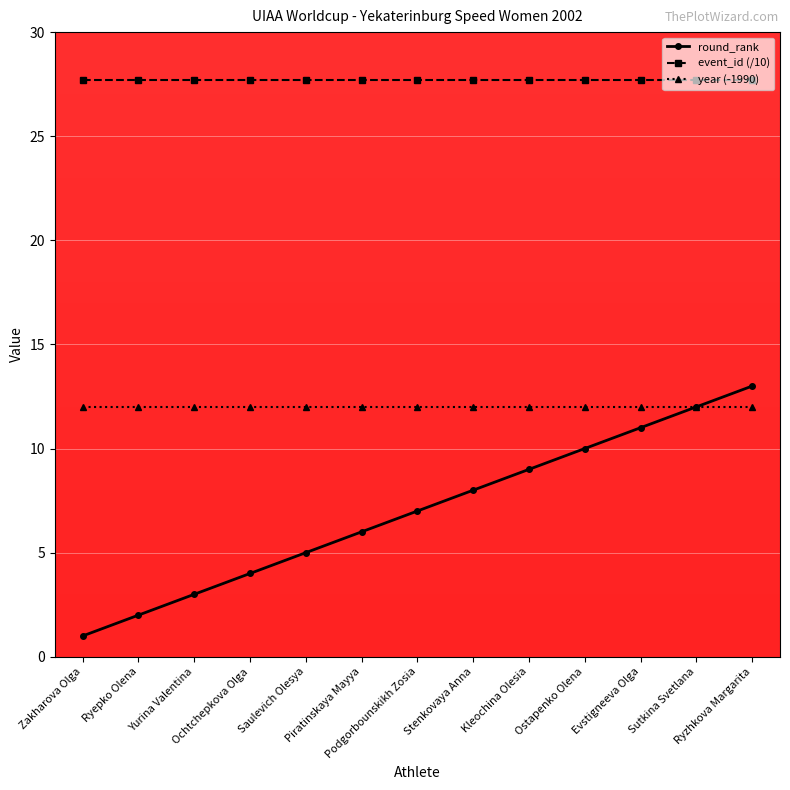

True or false: event_id (/10) has a value of 16.6 at Ochtchepkova Olga.

False